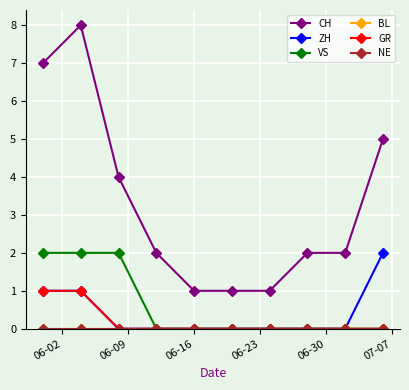

Rank the series by their maximum value, from highest to lowest.

CH, ZH, VS, GR, BL, NE